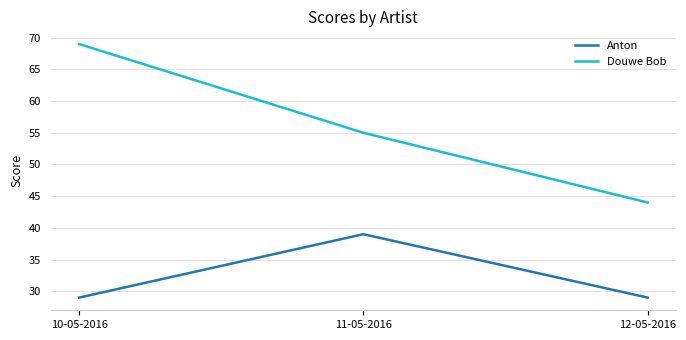

Which series has the largest range (max minus min)?

Douwe Bob